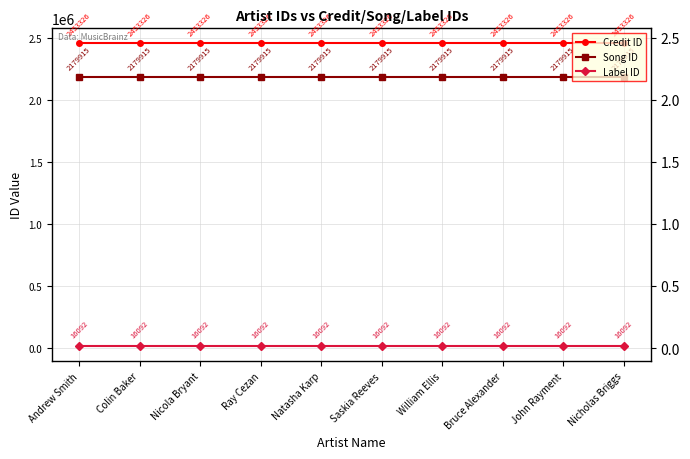

Rank the series by their maximum value, from highest to lowest.

Credit ID, Song ID, Label ID